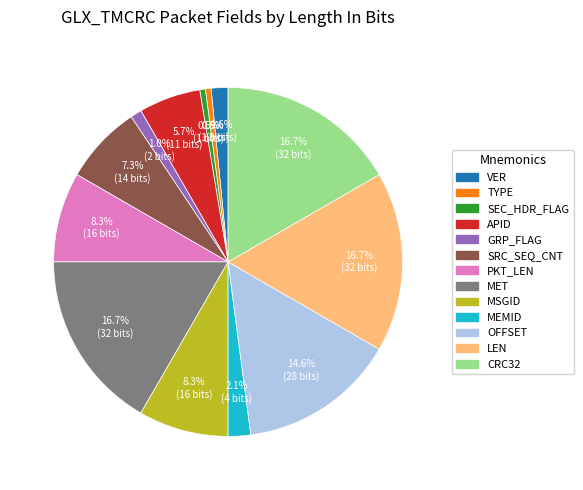

To the nearest percent, what is the difference between the largest and smallest slice percentages?

16%